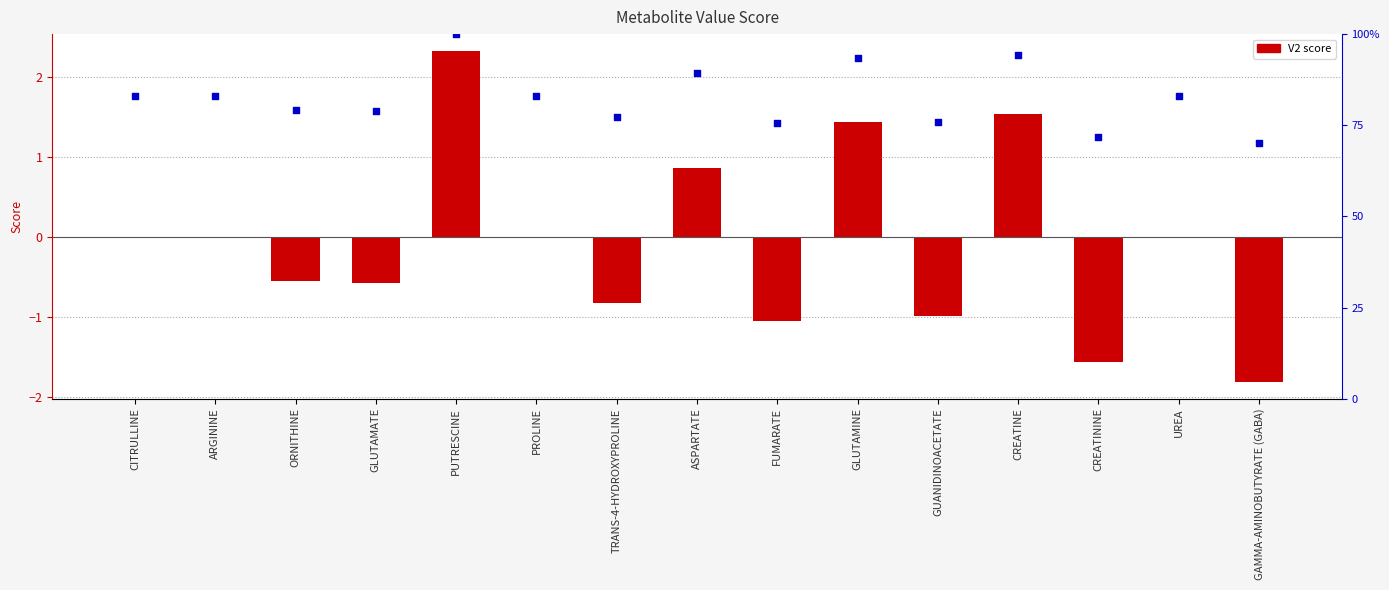

What is the total value across all series at GLUTAMINE?

2.4